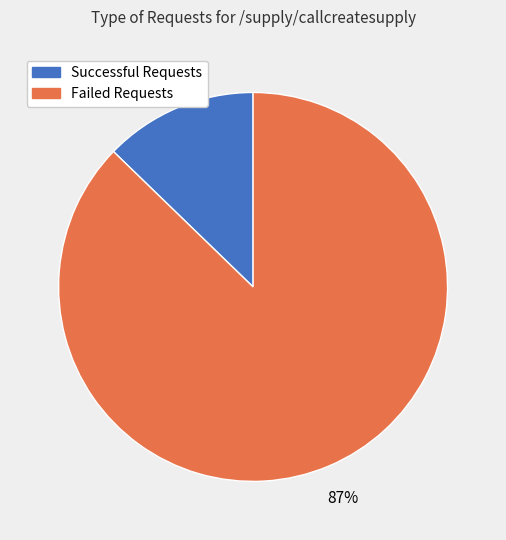

Is there any slice that represents more than half of the pie?

Yes